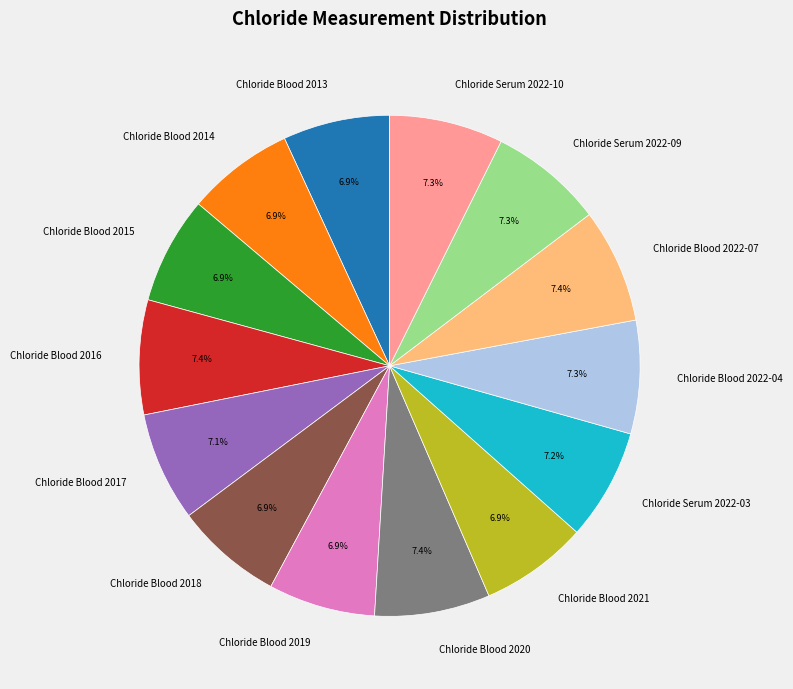

Is the sum of Chloride Serum 2022-03 and Chloride Blood 2022-04 greater than half?

No